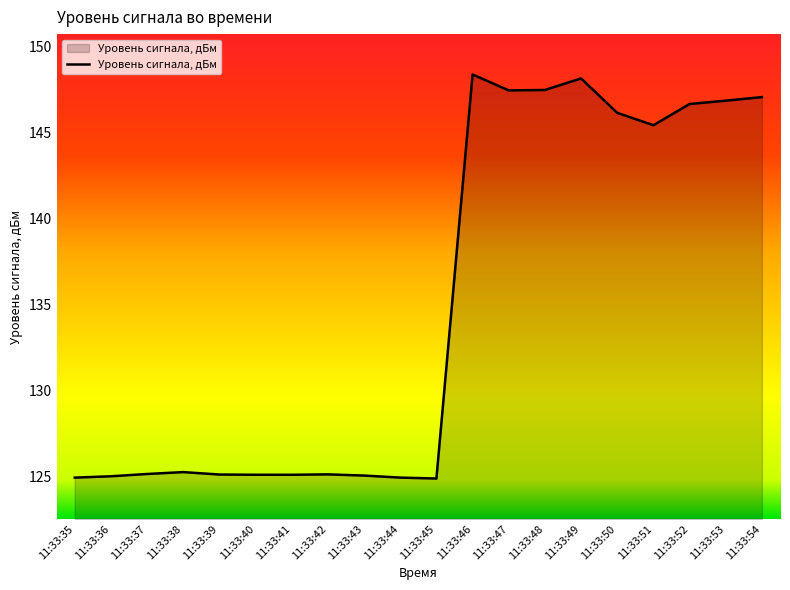

The chart shows a value of 54.6 at 11:33:54. True or false?

False